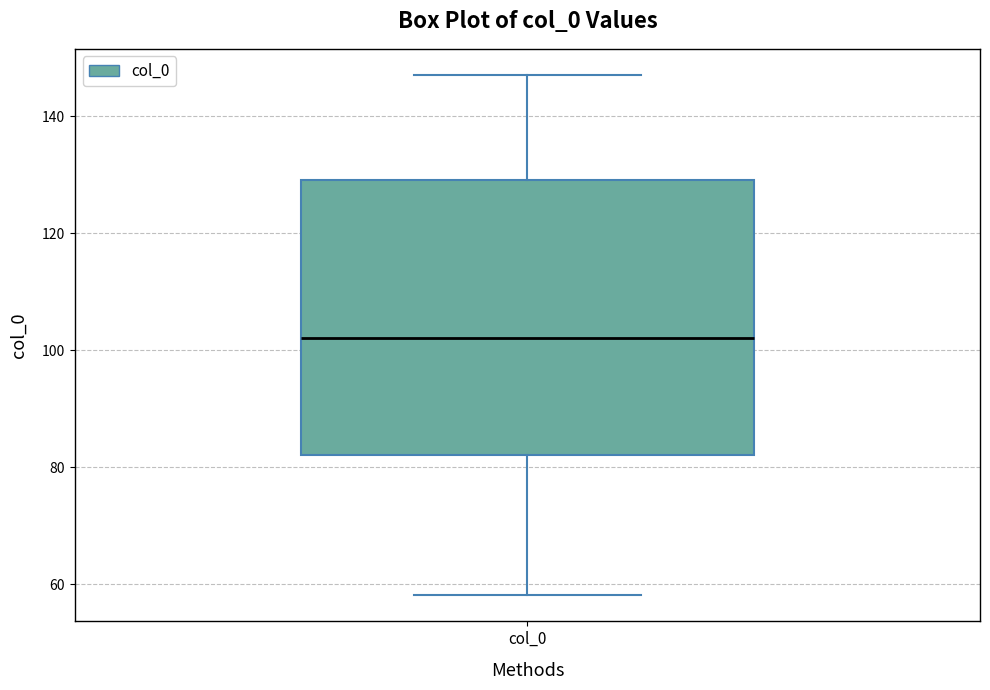

Where does the median line of the box for col_0 sit on the y-axis? The values are not printed on the chart, so give them approximately, as read against the axis.

102